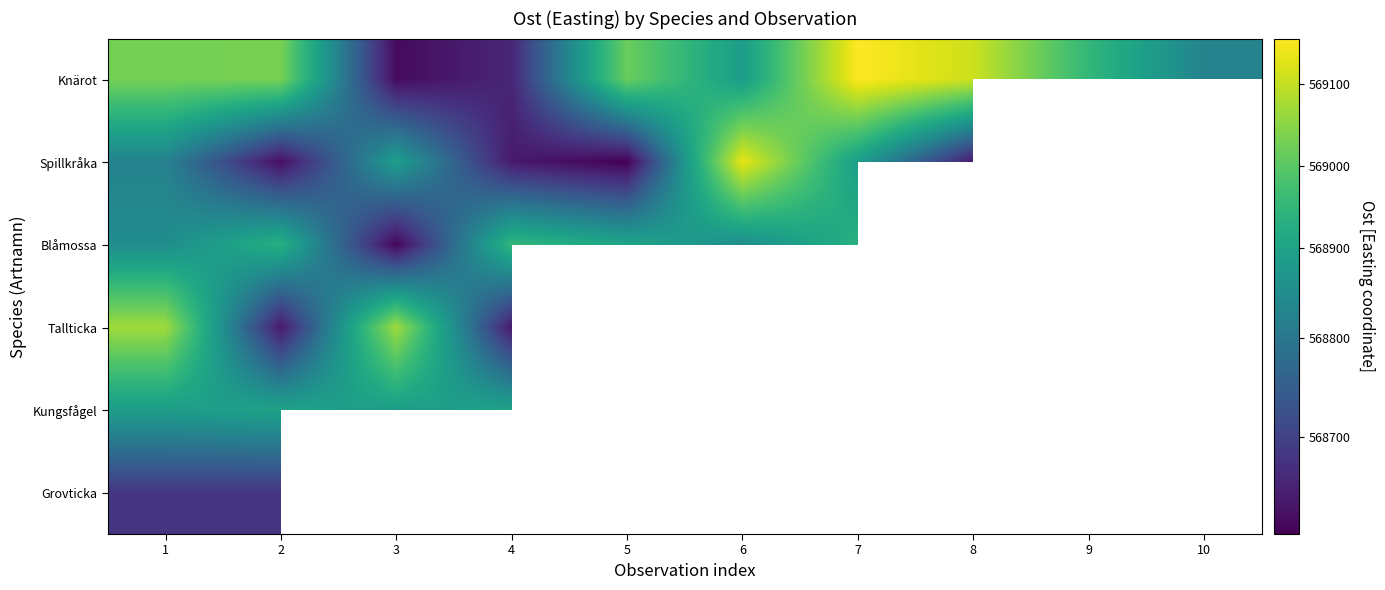

At which label is Spillkråka closest to 568867?

3